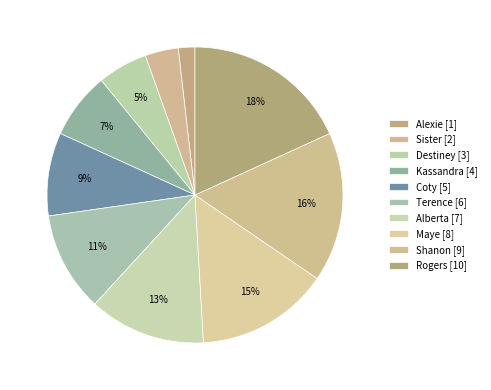

Count the number of slices in the pie.

10